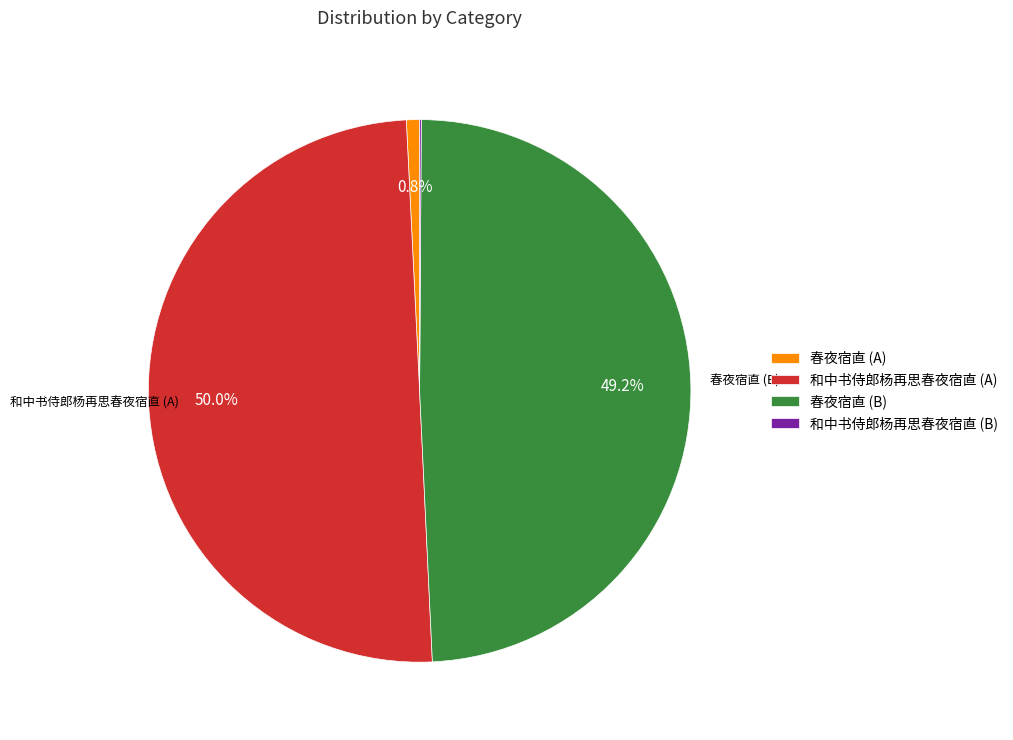

Does 春夜宿直 (B) represent more than half of the total?

No